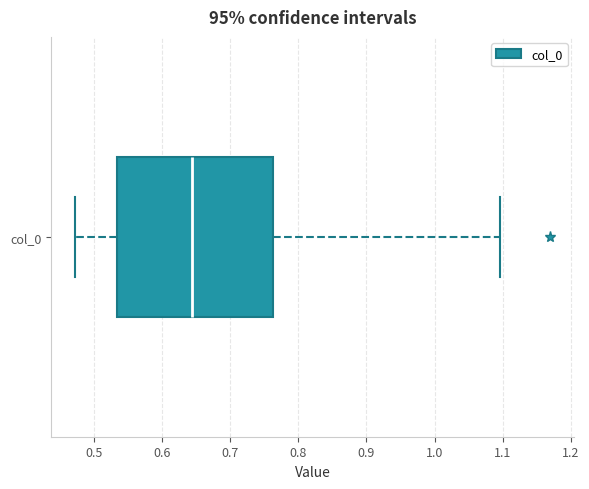

Where is the left edge of the box for col_0 on the x-axis? The values are not printed on the chart, so give them approximately, as read against the axis.

0.53